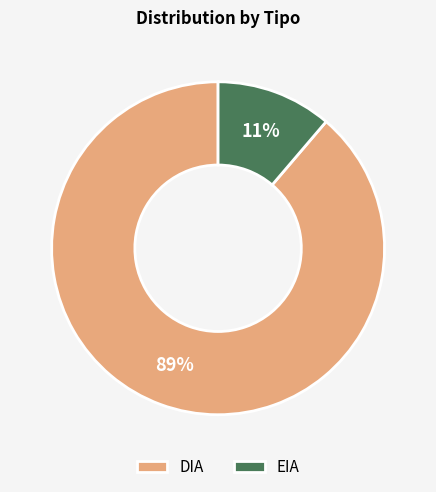

True or false: EIA accounts for 5% of the total.

False